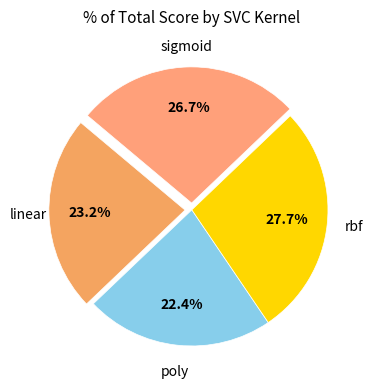

Rank the categories by value from highest to lowest.

rbf, sigmoid, linear, poly